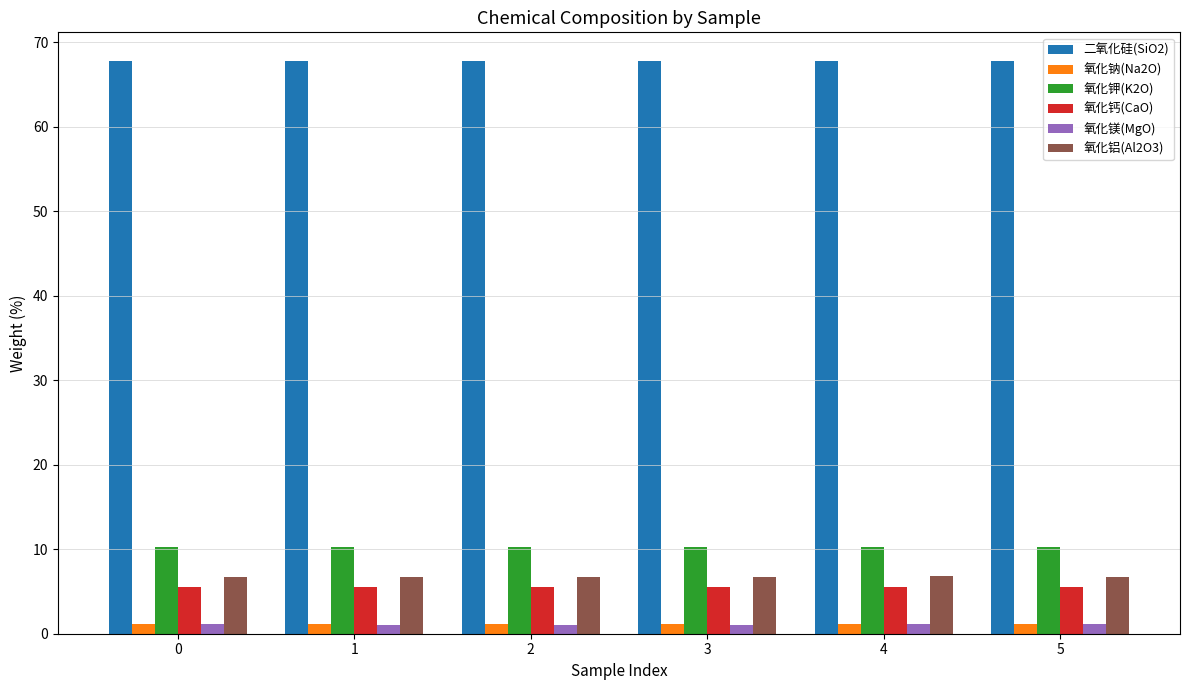

What are all the series names shown in the legend?

二氧化硅(SiO2), 氧化钠(Na2O), 氧化钾(K2O), 氧化钙(CaO), 氧化镁(MgO), 氧化铝(Al2O3)